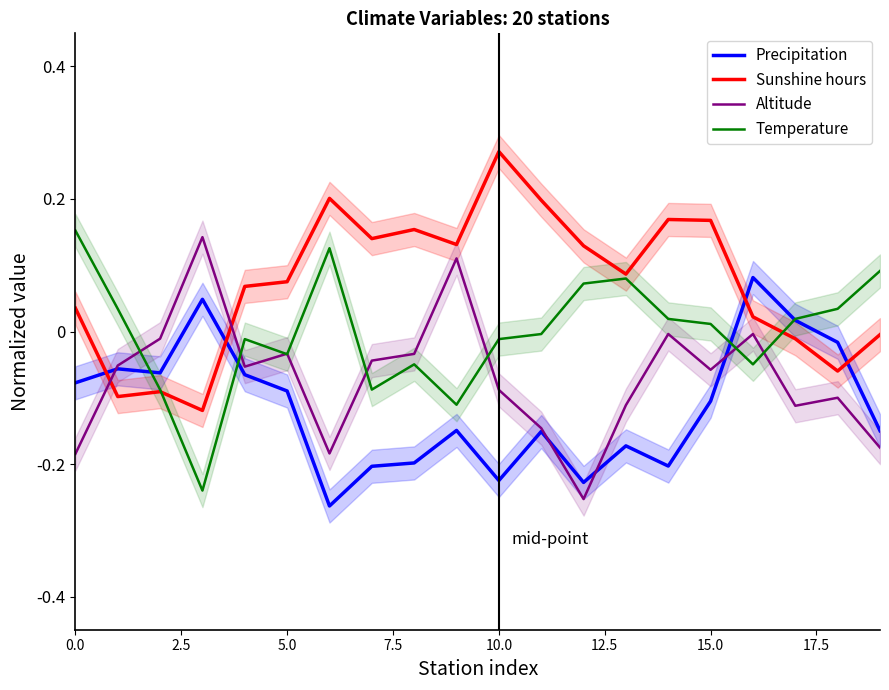

After their last crossing, which series has the higher values: Precipitation or Sunshine hours?

Sunshine hours